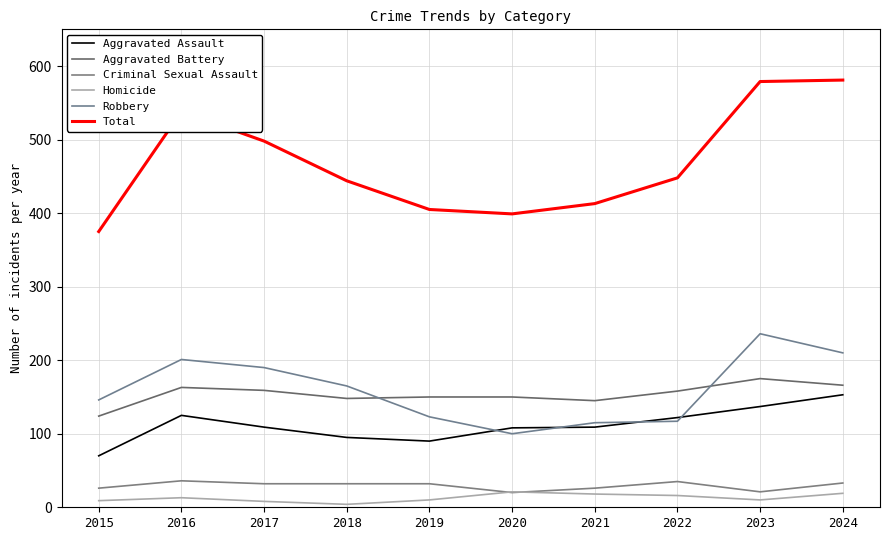

What is the spread (max minus min) of values at 2015?

366